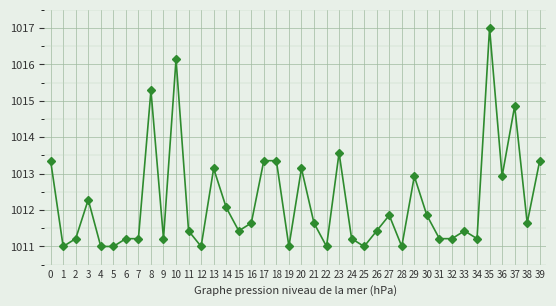

How many lines are shown in the chart?

1